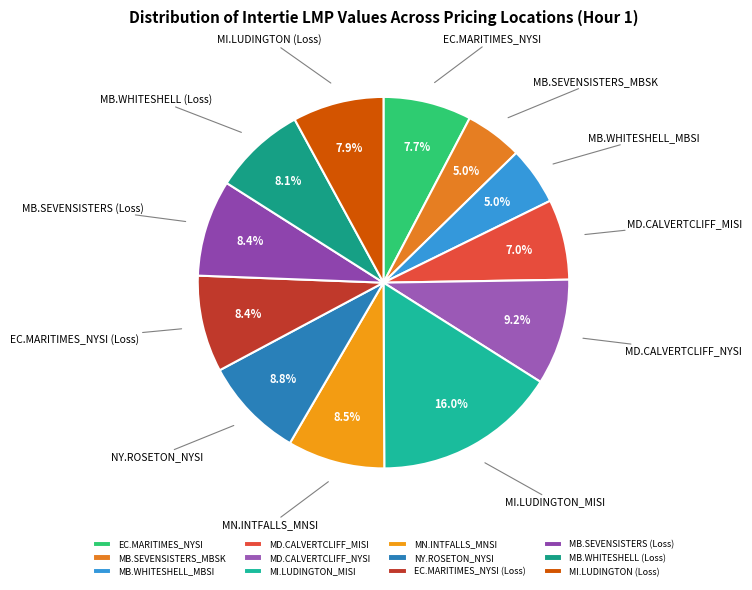

Does MB.WHITESHELL (Loss) account for over 50% of the chart?

No